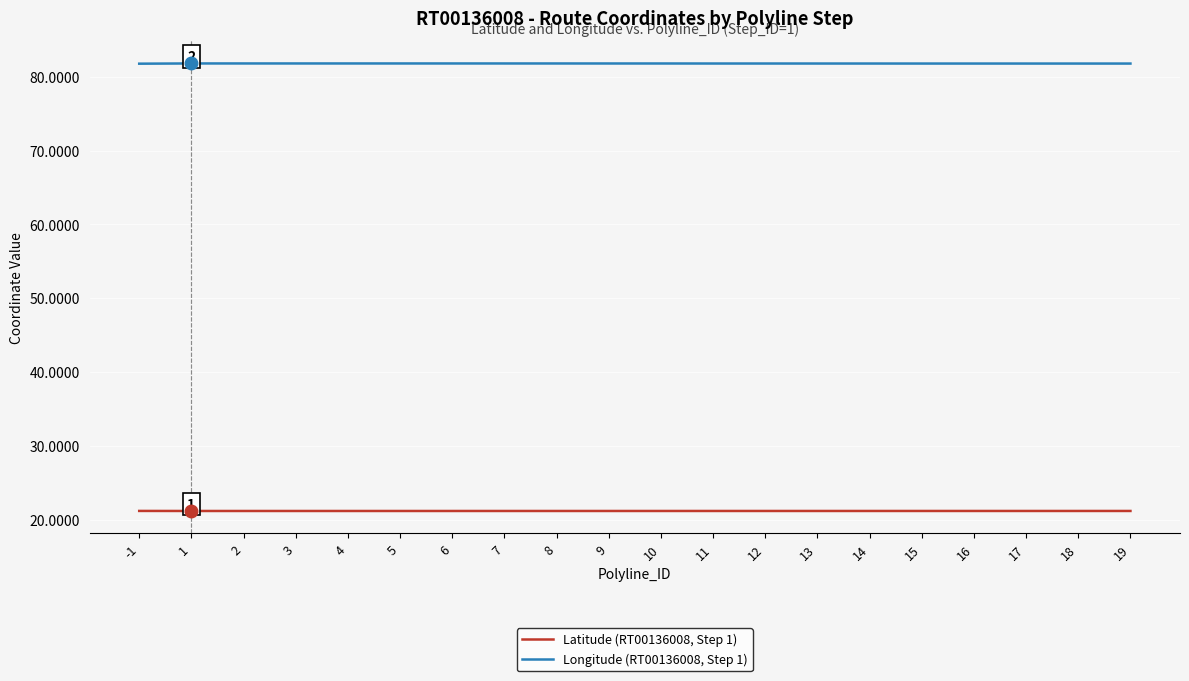

List the series in order of their peak value, lowest first.

Latitude (RT00136008, Step 1), Longitude (RT00136008, Step 1)